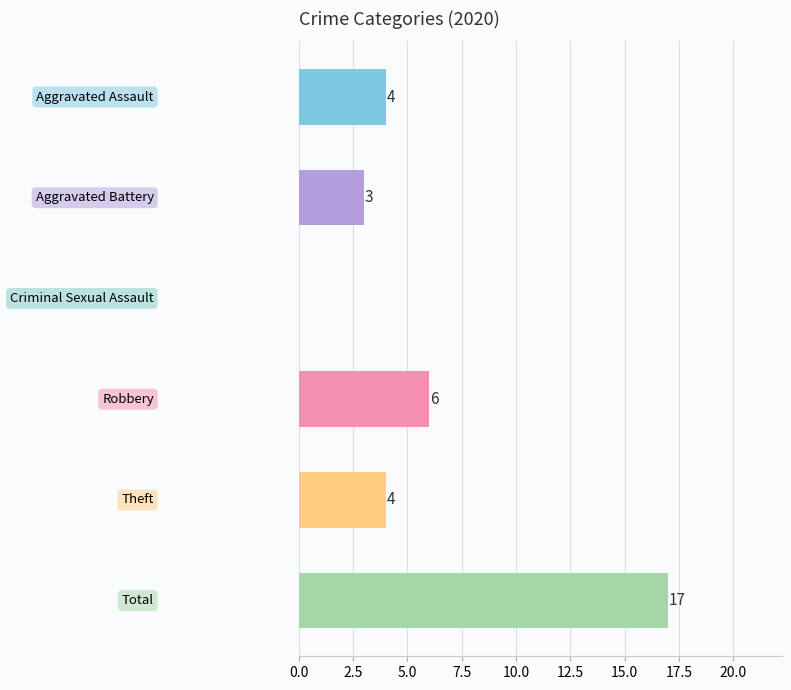

What is the greatest value displayed?

17